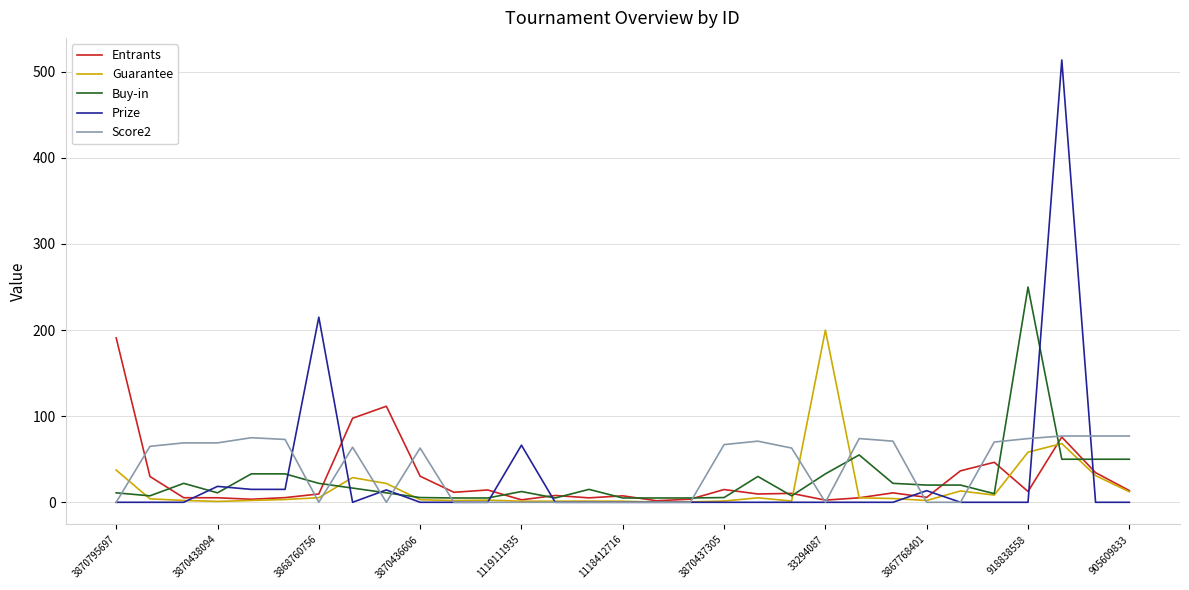

Which series has the widest spread of values?

Prize